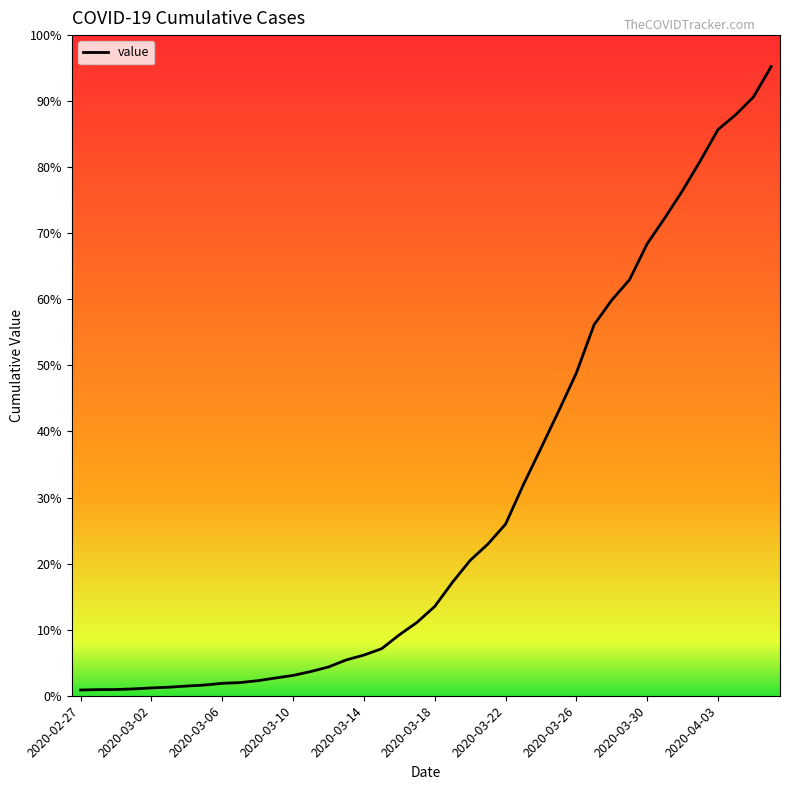

Rank the categories by value from lowest to highest.

2020-02-27, 2020-02-28, 2020-02-29, 2020-03-01, 2020-03-02, 2020-03-03, 2020-03-04, 2020-03-05, 2020-03-06, 2020-03-07, 2020-03-08, 2020-03-09, 2020-03-10, 2020-03-11, 2020-03-12, 2020-03-13, 2020-03-14, 2020-03-15, 2020-03-16, 2020-03-17, 2020-03-18, 2020-03-19, 2020-03-20, 2020-03-21, 2020-03-22, 2020-03-23, 2020-03-24, 2020-03-25, 2020-03-26, 2020-03-27, 2020-03-28, 2020-03-29, 2020-03-30, 2020-03-31, 2020-04-01, 2020-04-02, 2020-04-03, 2020-04-04, 2020-04-05, 2020-04-06